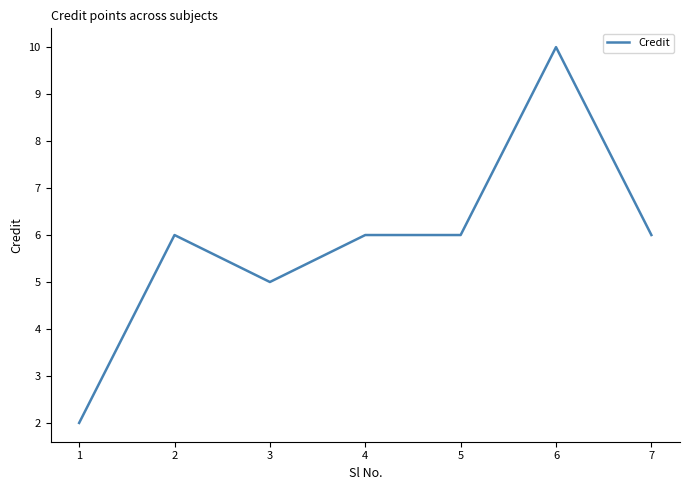

What is the sum of all values?

41